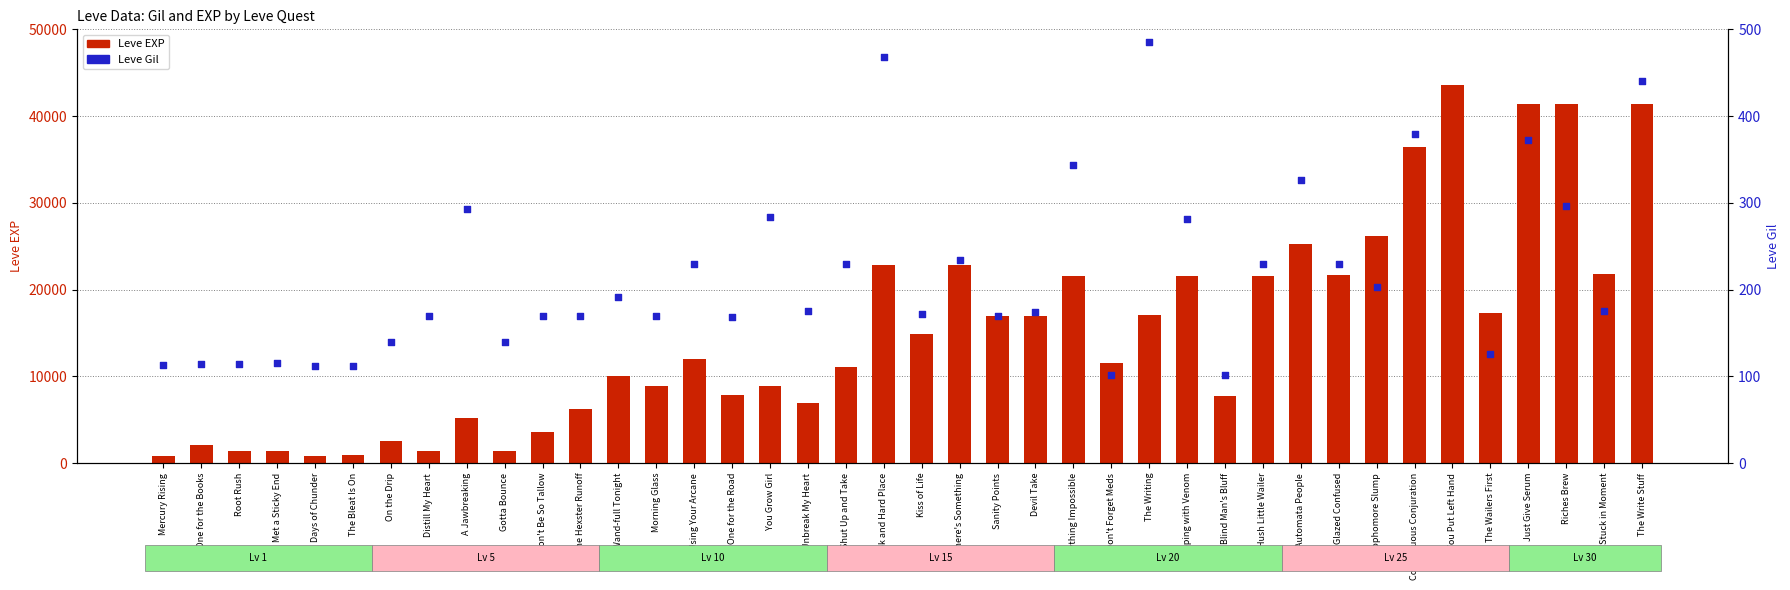

Is the value of Leve EXP at Conspicuous Conjuration greater than the value of Leve Gil at A Jawbreaking?

Yes